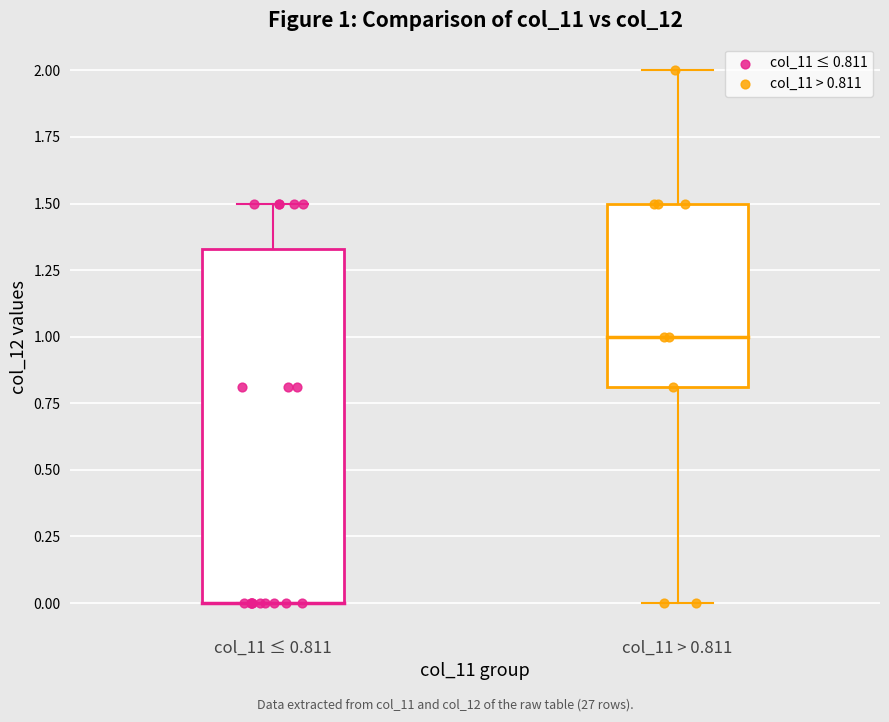

Which series reaches the maximum Y coordinate?

col_11 > 0.811